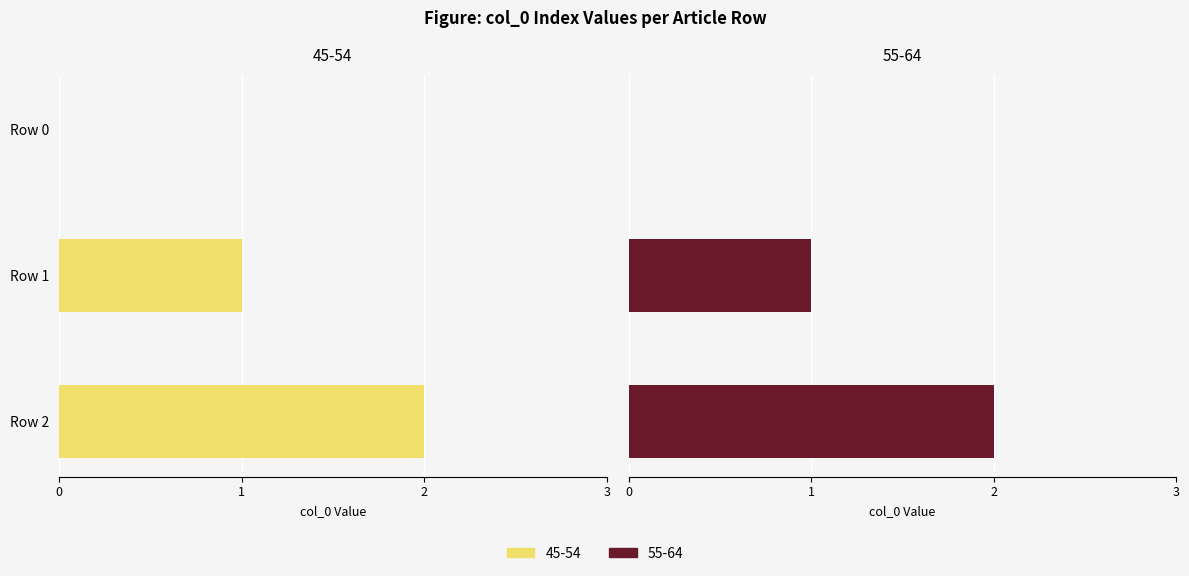

How many distinct data groups are displayed?

2